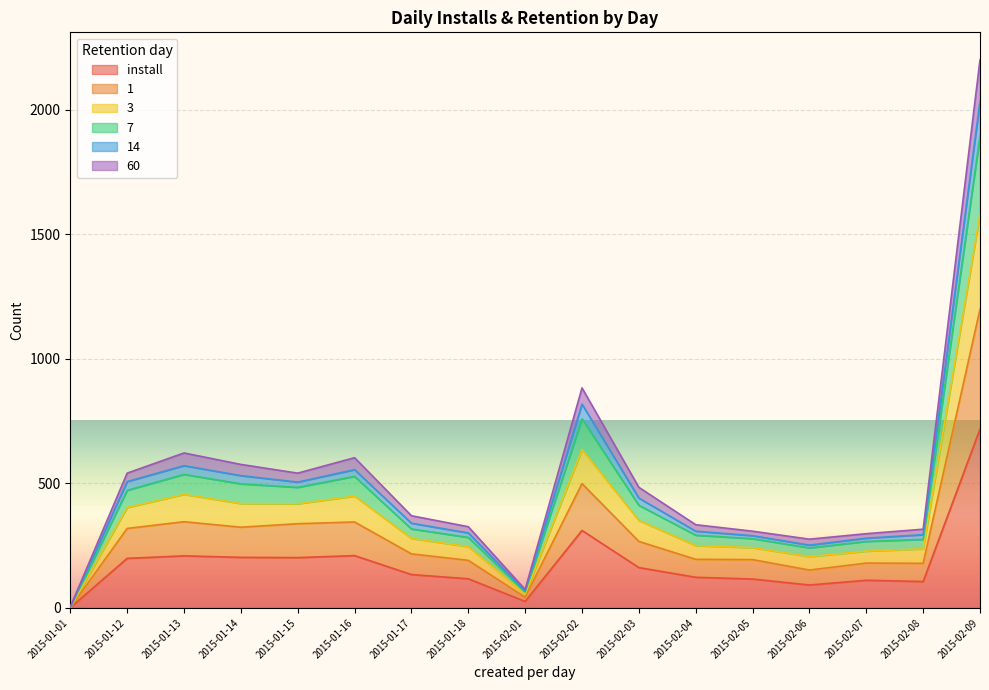

What position from the left is 2015-02-09?

17